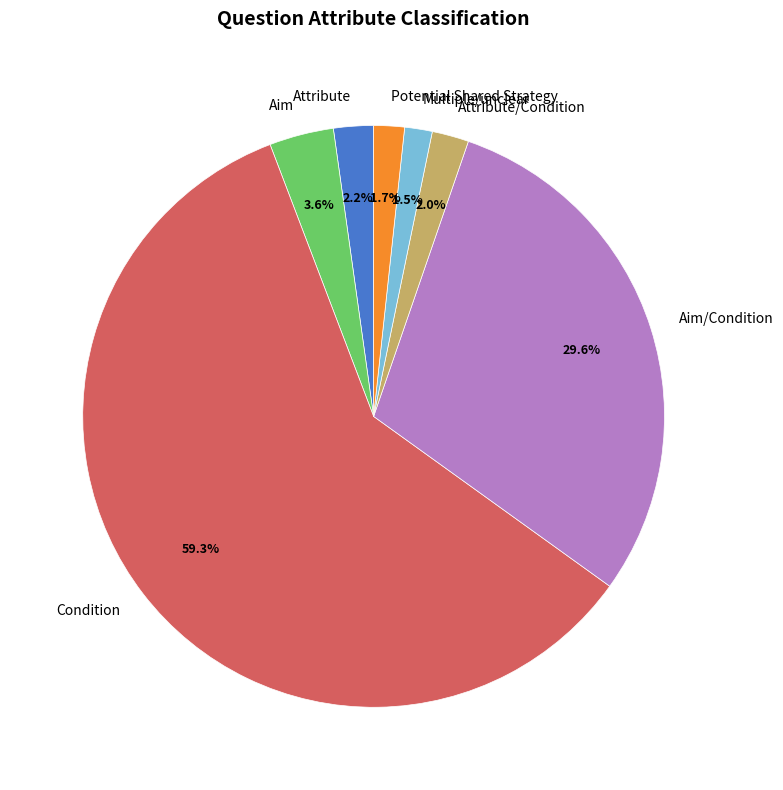

Is there any slice that represents more than half of the pie?

Yes